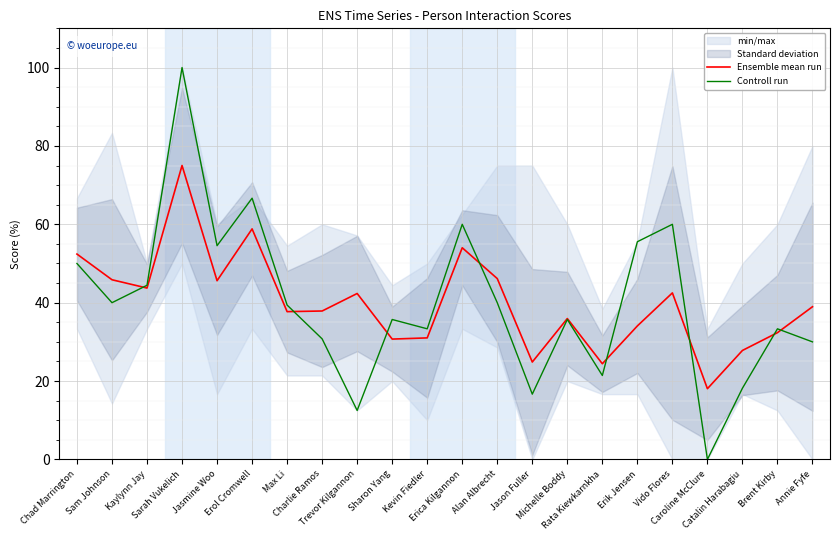

How many intersections are there between Controll run and Ensemble mean run?

8